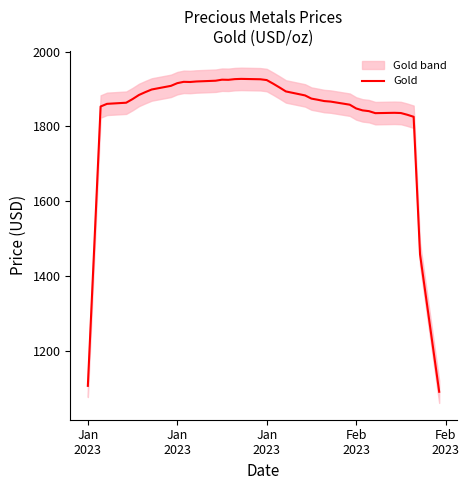

What is the approximate value at 21?

1914.2